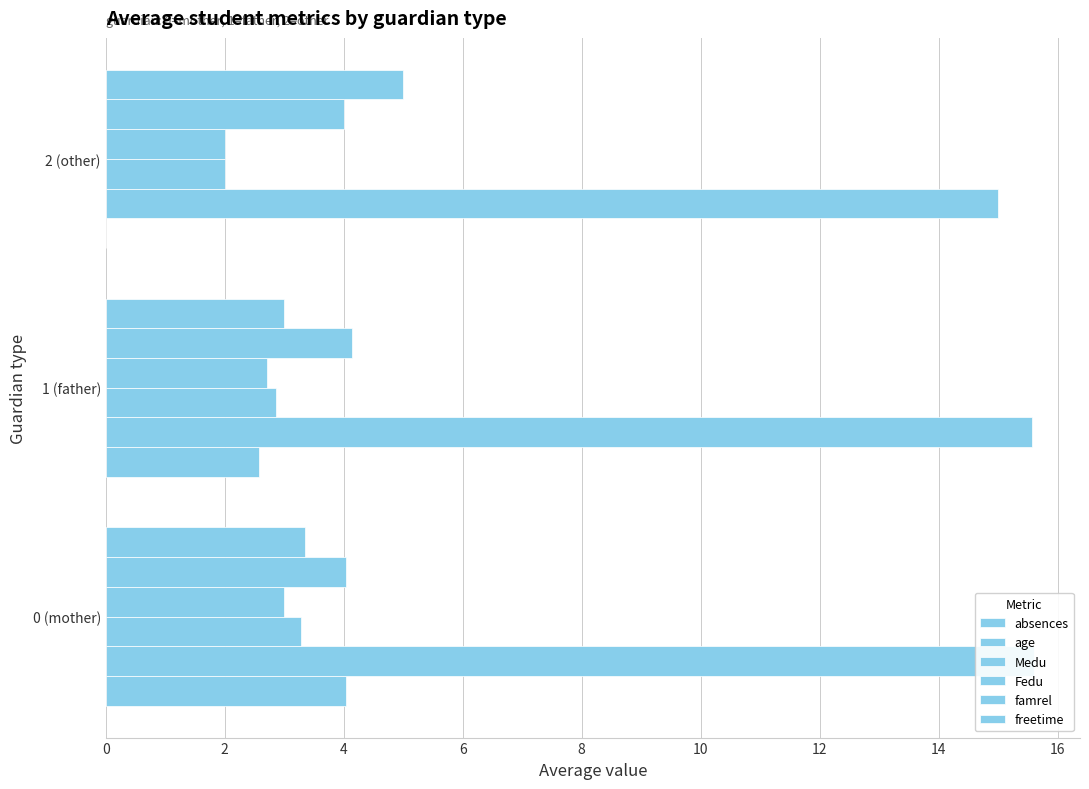

What is the difference between the highest and lowest values at 1 (father)?

13.0